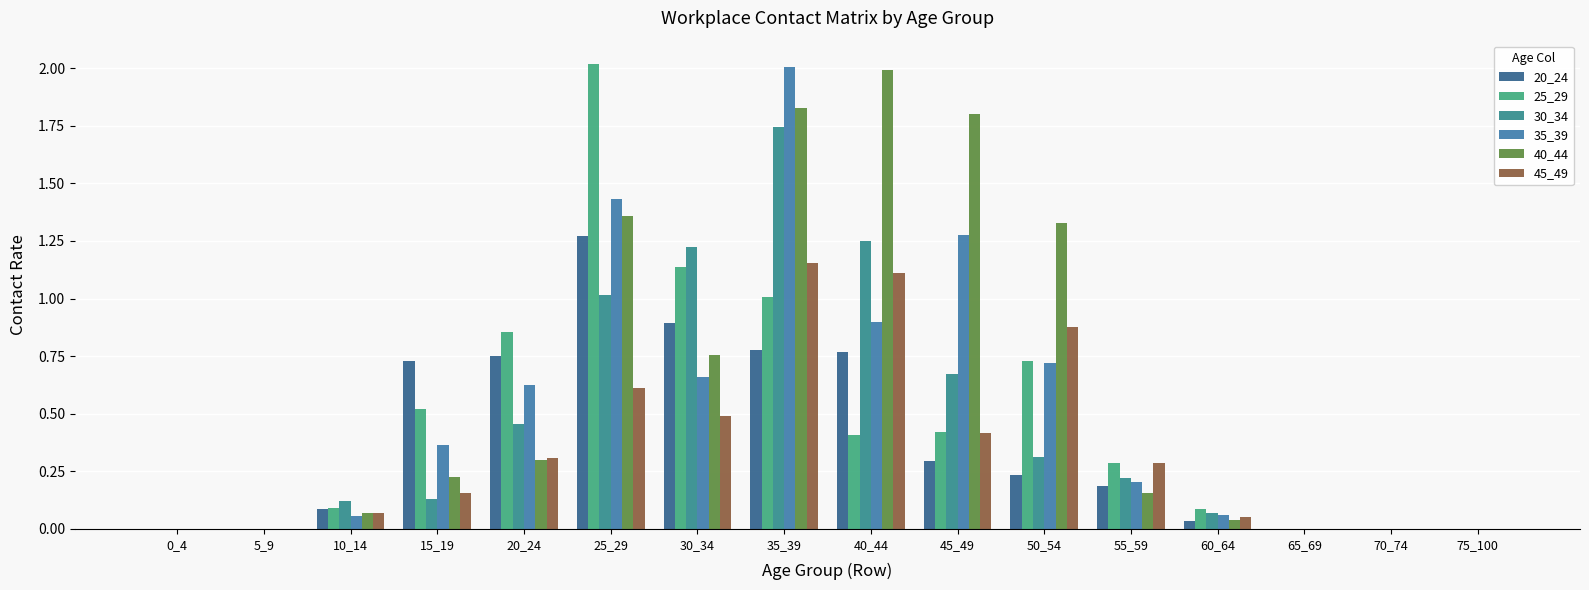

True or false: 25_29 has a value of 0.4 at 40_44.

True